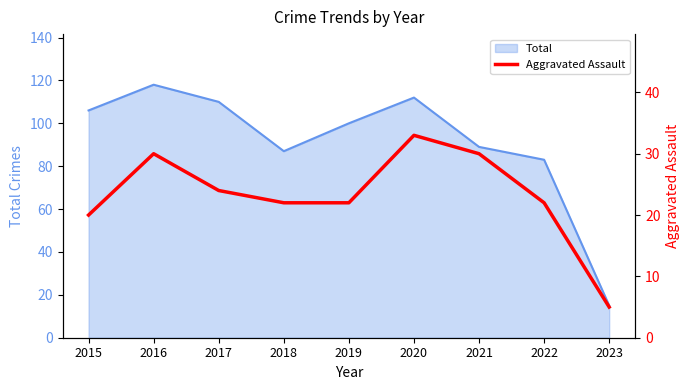

Where does the data first go above 22?

2016